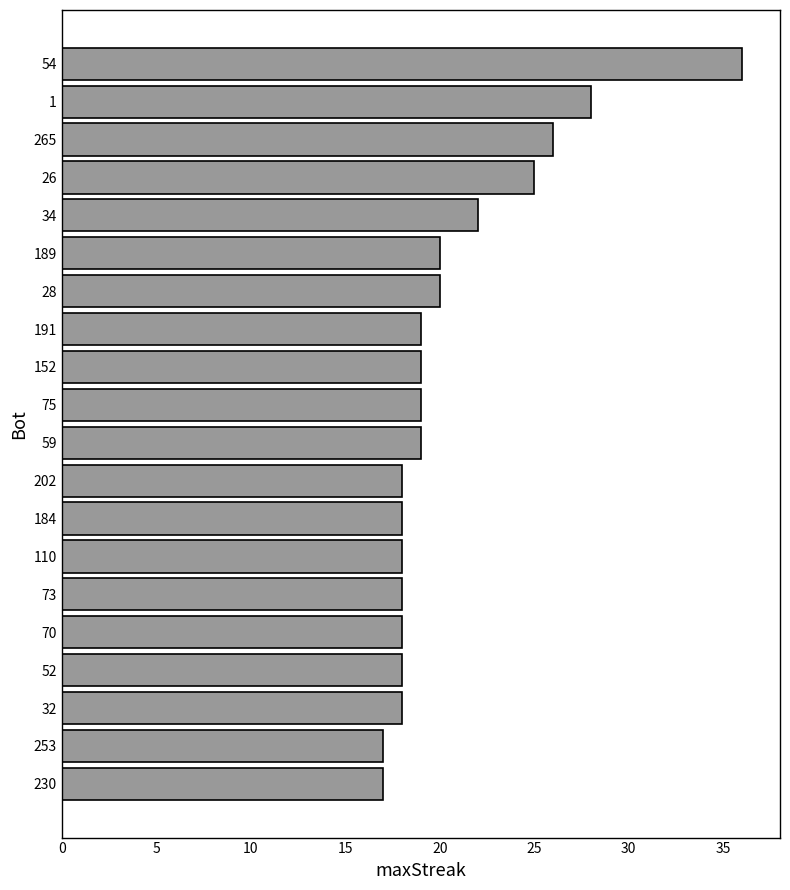

What is the value of the 12th bar from the top?

18